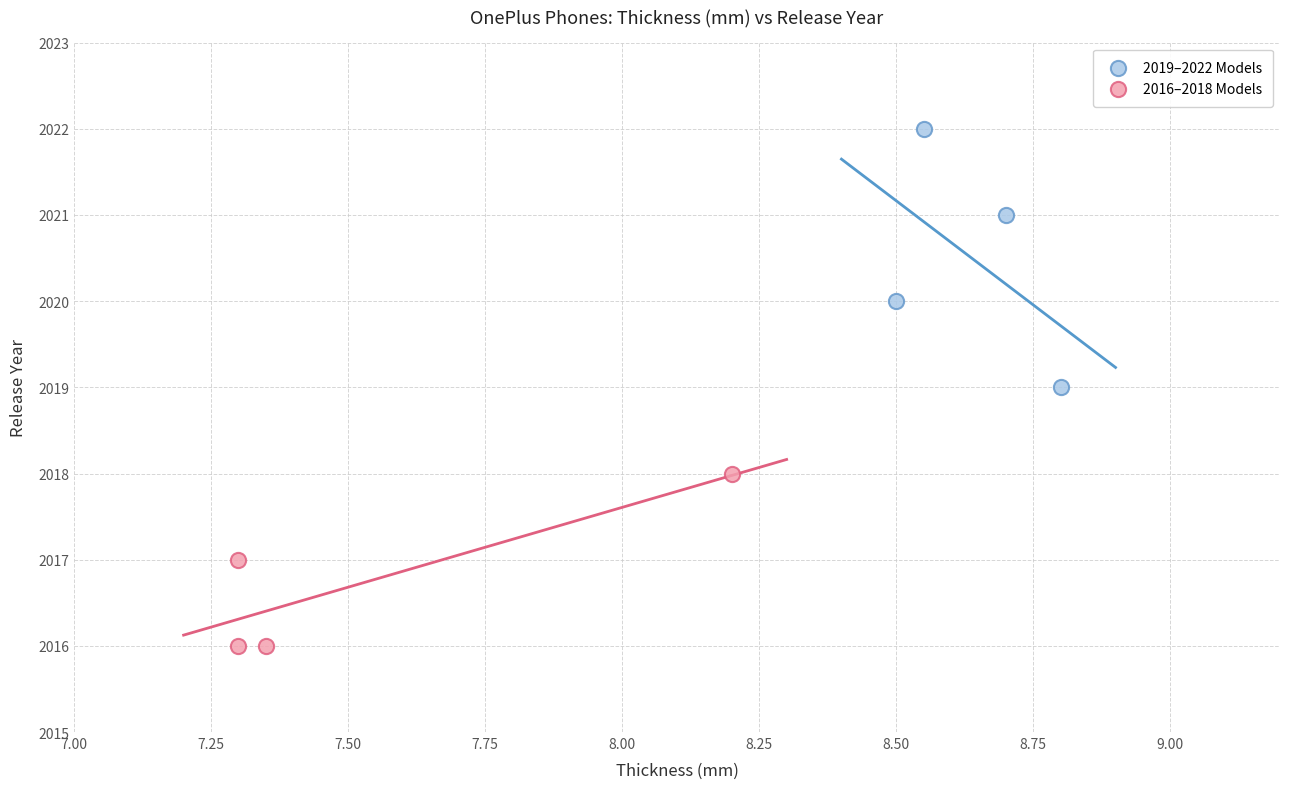

Which series reaches the minimum Y coordinate?

2016–2018 Models